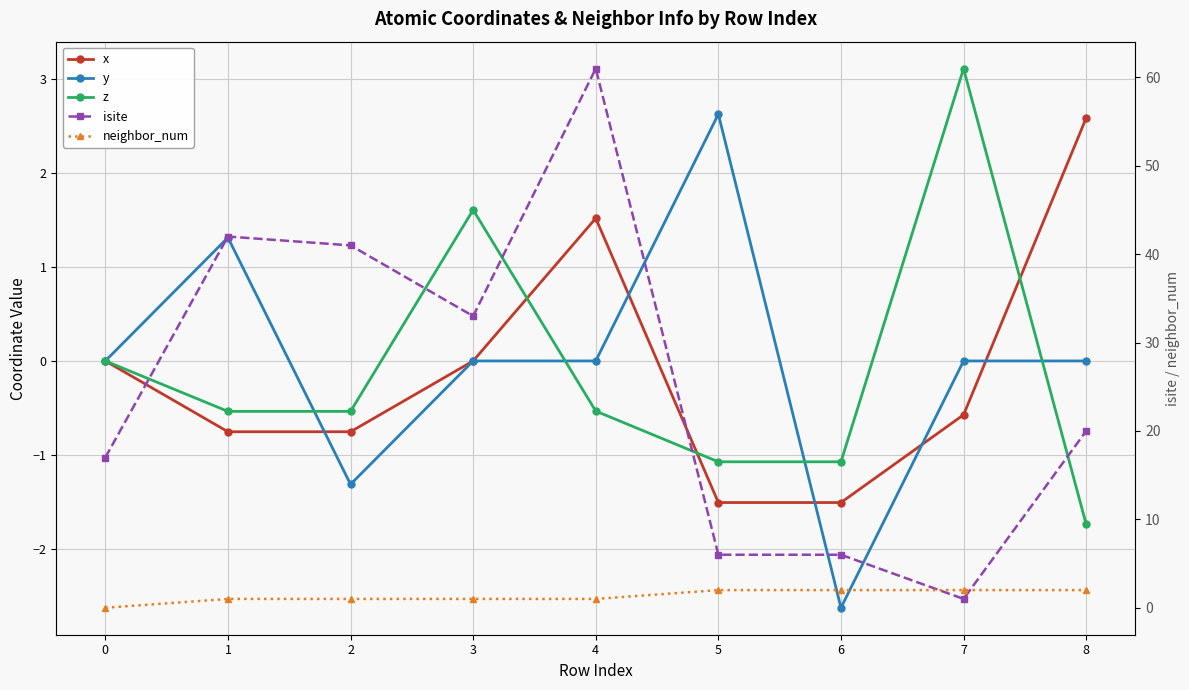

Which series changed the most between 0 and 8?

isite